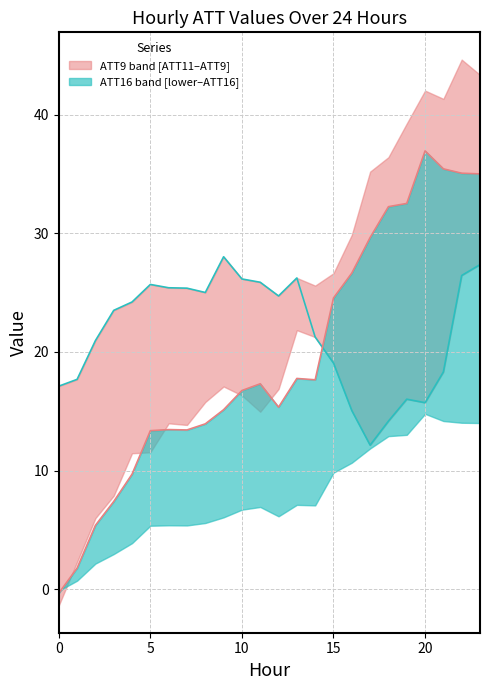

How many negative values does the ATT16 median series have?

1